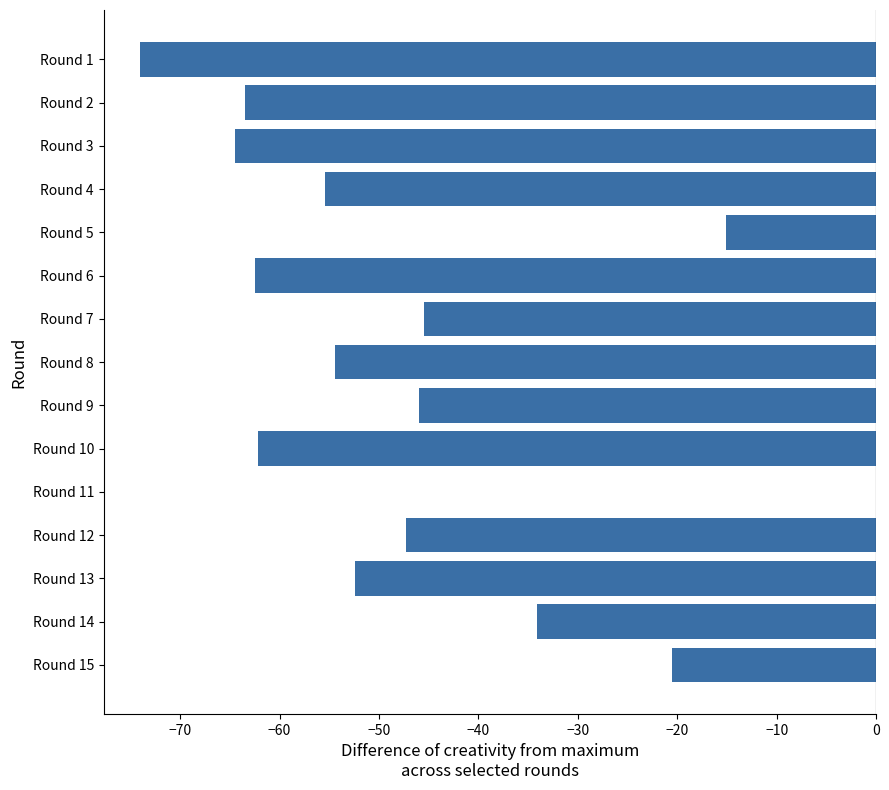

What is the sum of all values?

-697.4